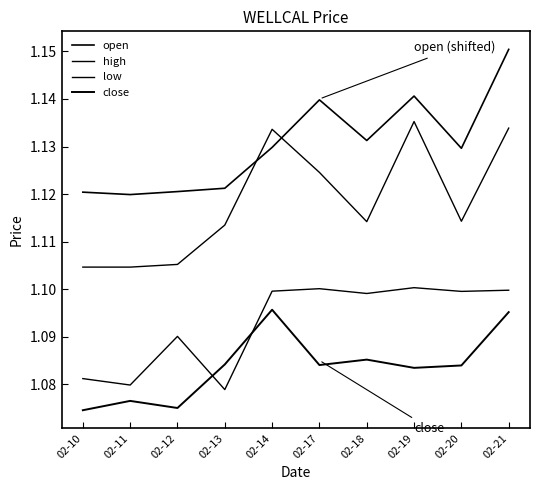

What is the average value of the low series?

1.1